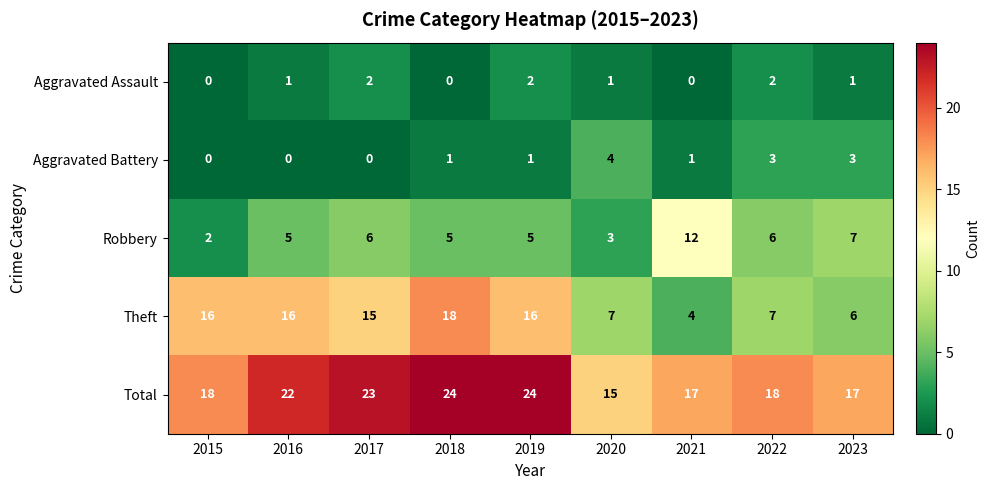

Rank the series by their maximum value, from lowest to highest.

Aggravated Assault, Aggravated Battery, Robbery, Theft, Total